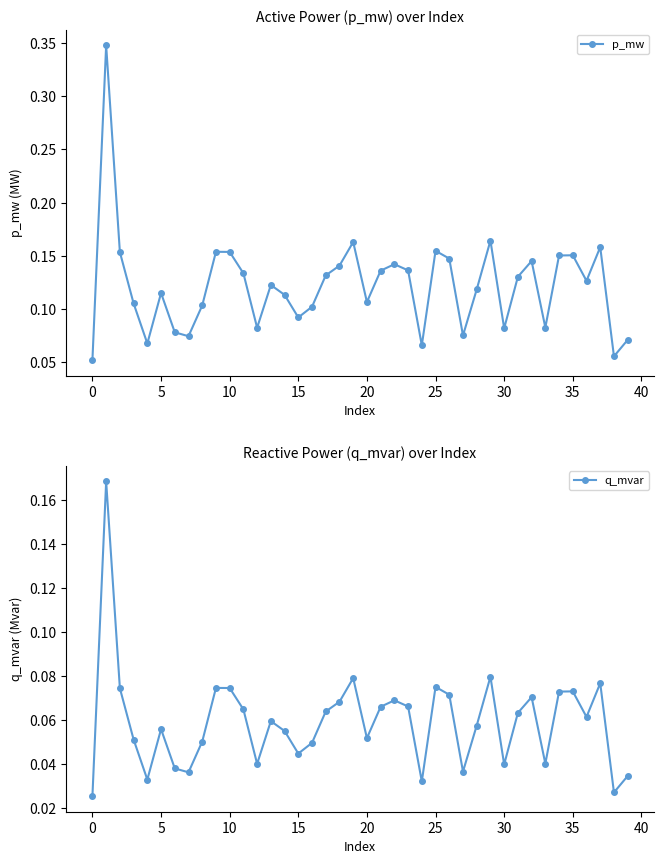

What is the average value of the p_mw series?

0.1